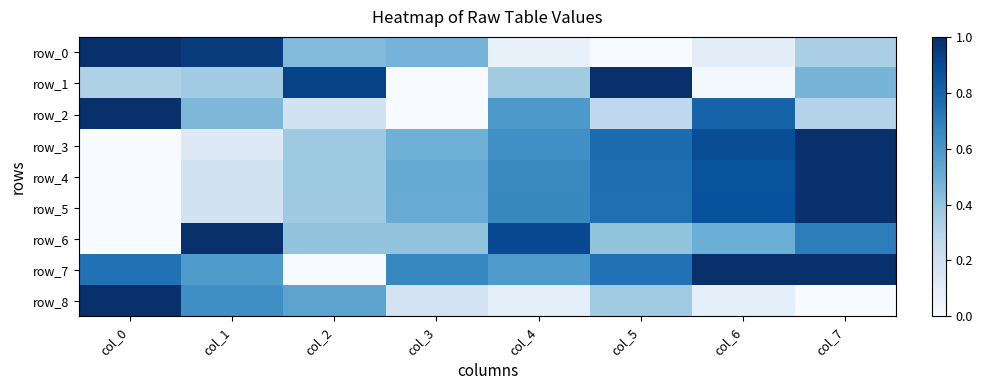

Is the value of row_8 at col_6 greater than the value of row_2 at col_1?

No